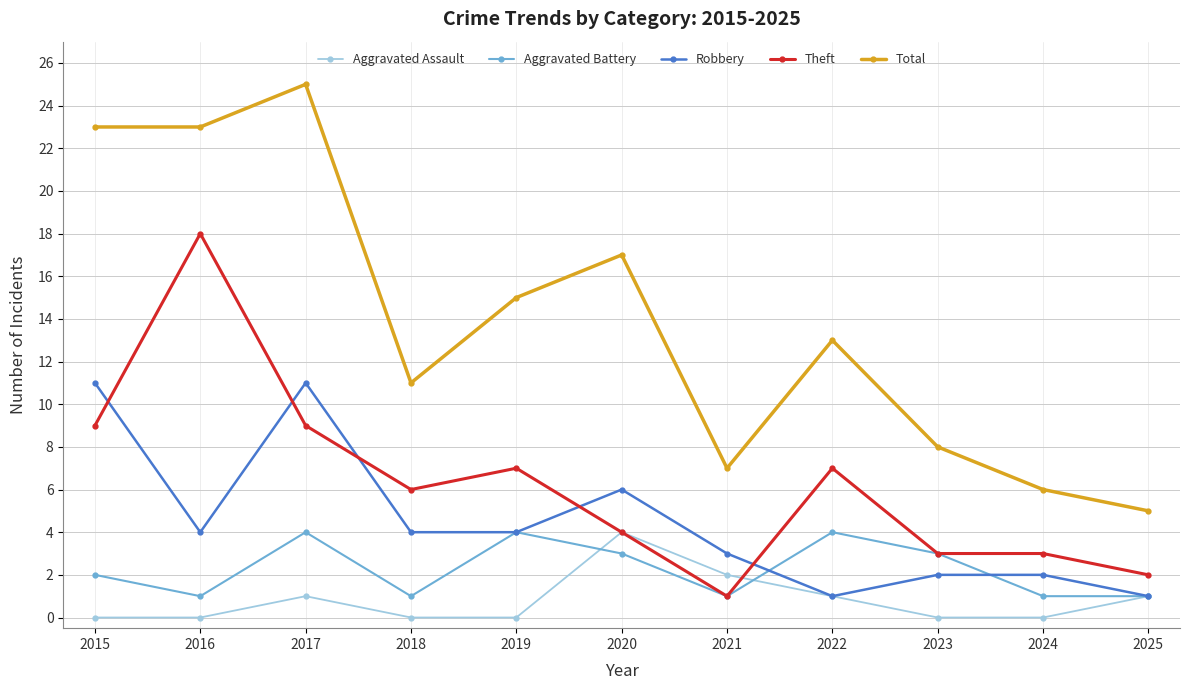

Is it true that Total equals 8 at 2024?

False